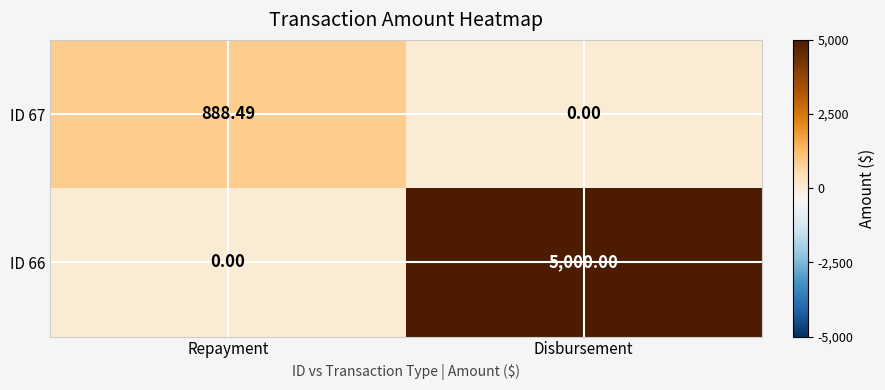

List the labels in order of ID 66 value, smallest first.

Repayment, Disbursement